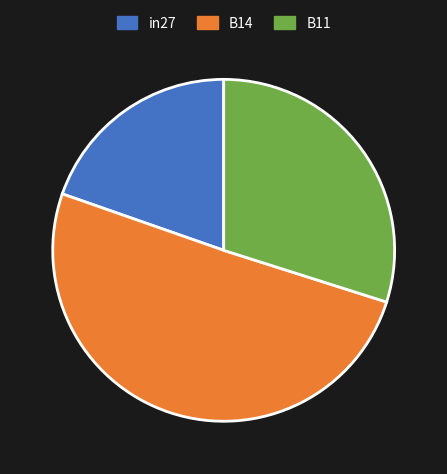

Between B14 and in27, which is larger?

B14